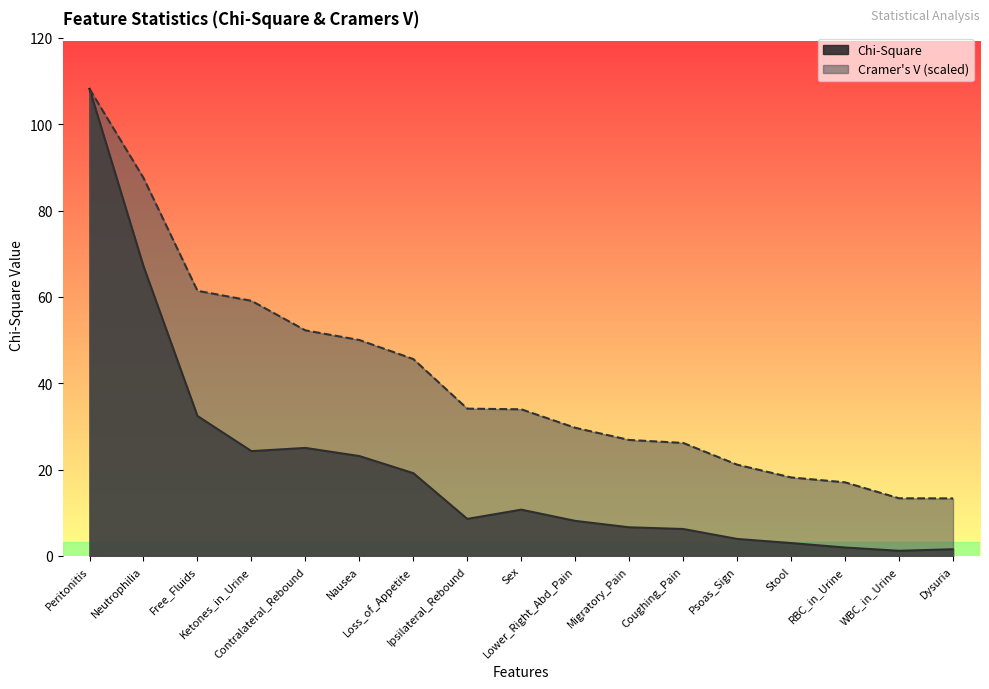

Between Coughing_Pain and Dysuria, which series saw the biggest shift?

Cramer's V (scaled)